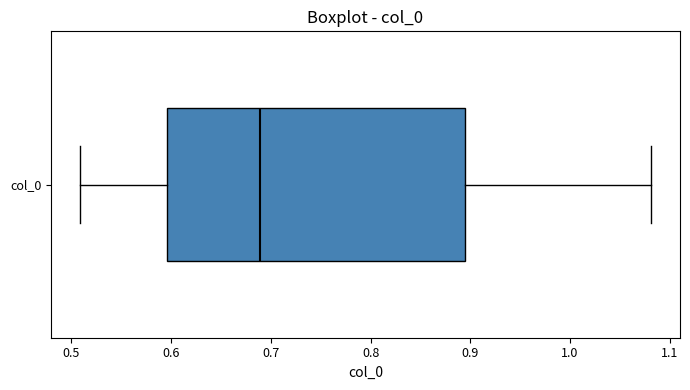

Read this box plot against the x-axis: the position of the median line, the range covered by the box, and the ends of both whiskers. The values are not printed on the chart, so give them approximately, as read against the axis.

median 0.69, box 0.60 to 0.89, whiskers 0.51 to 1.08